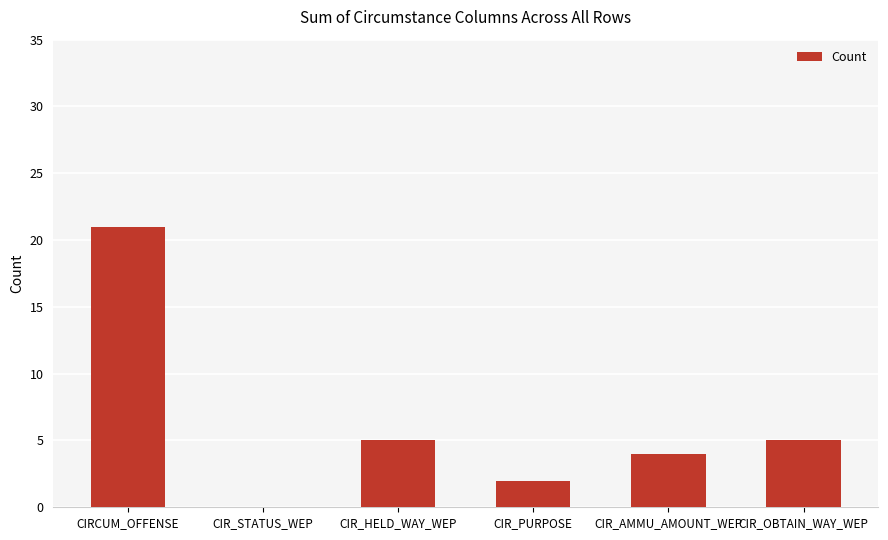

The chart shows a value of 5 at CIR_OBTAIN_WAY_WEP. True or false?

True